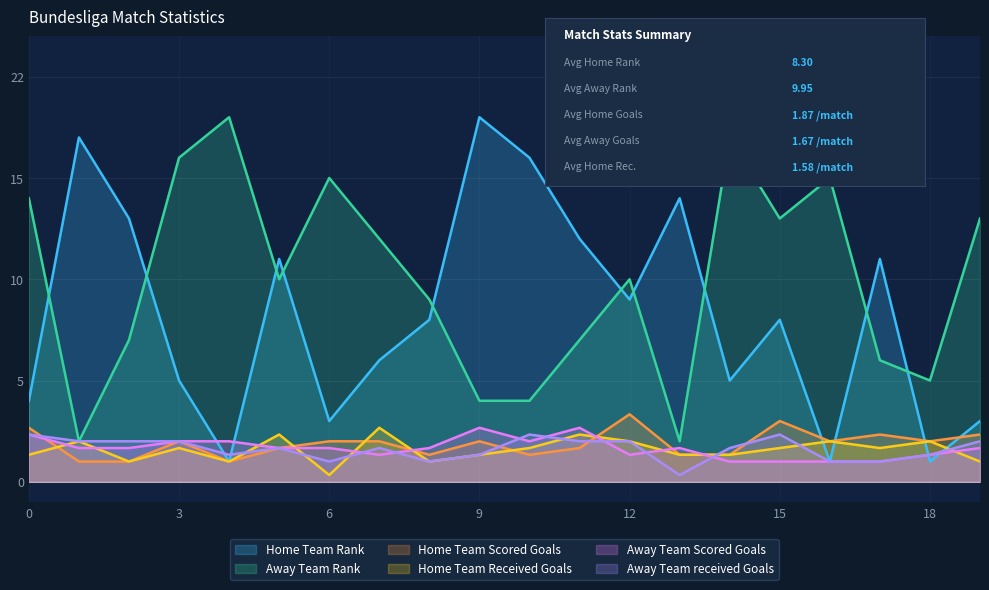

What is the difference between the second highest and minimum values in the Away Team Scored Goals series?

1.7